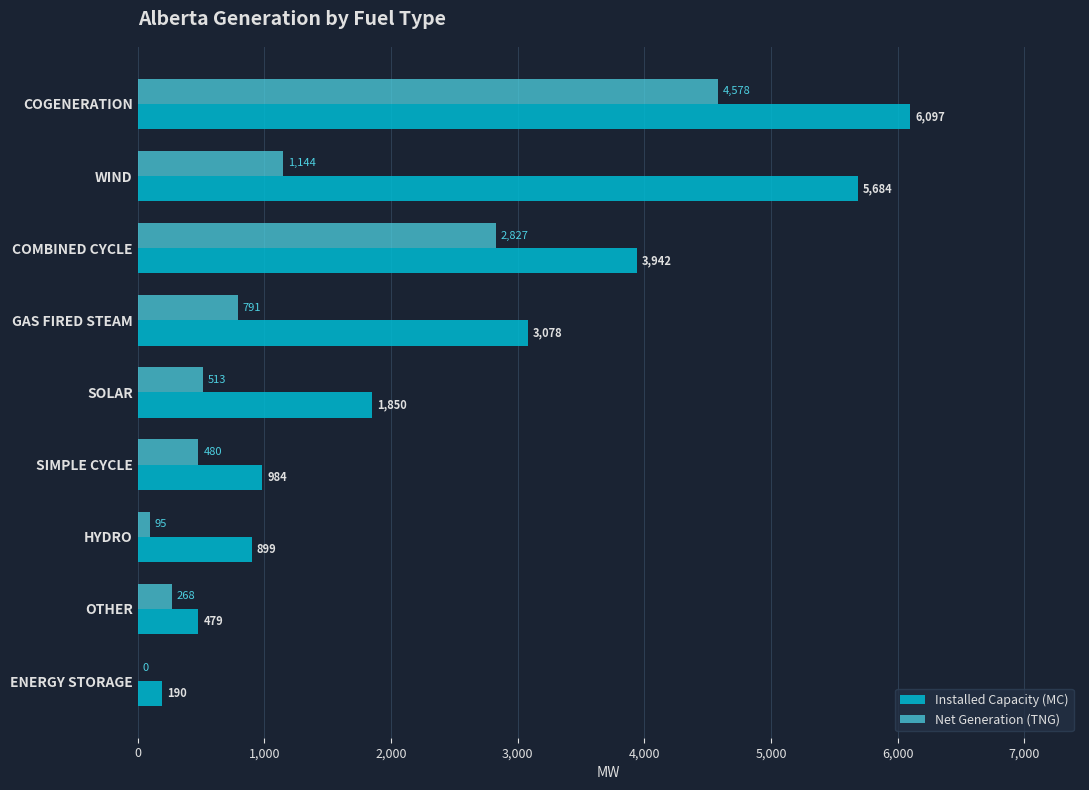

What is the greatest value displayed?

6097